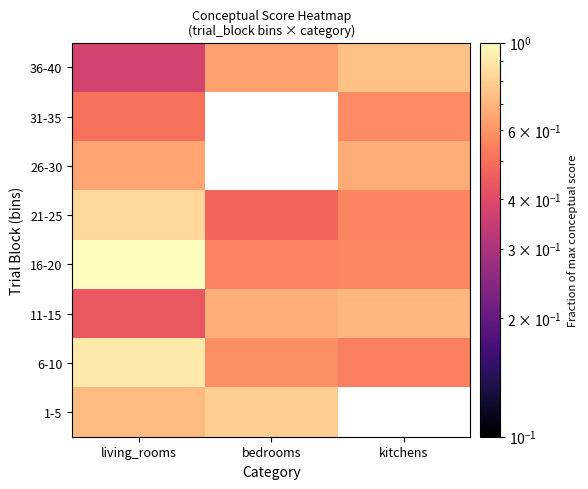

How many 6-10 values are between 0 and 1?

3